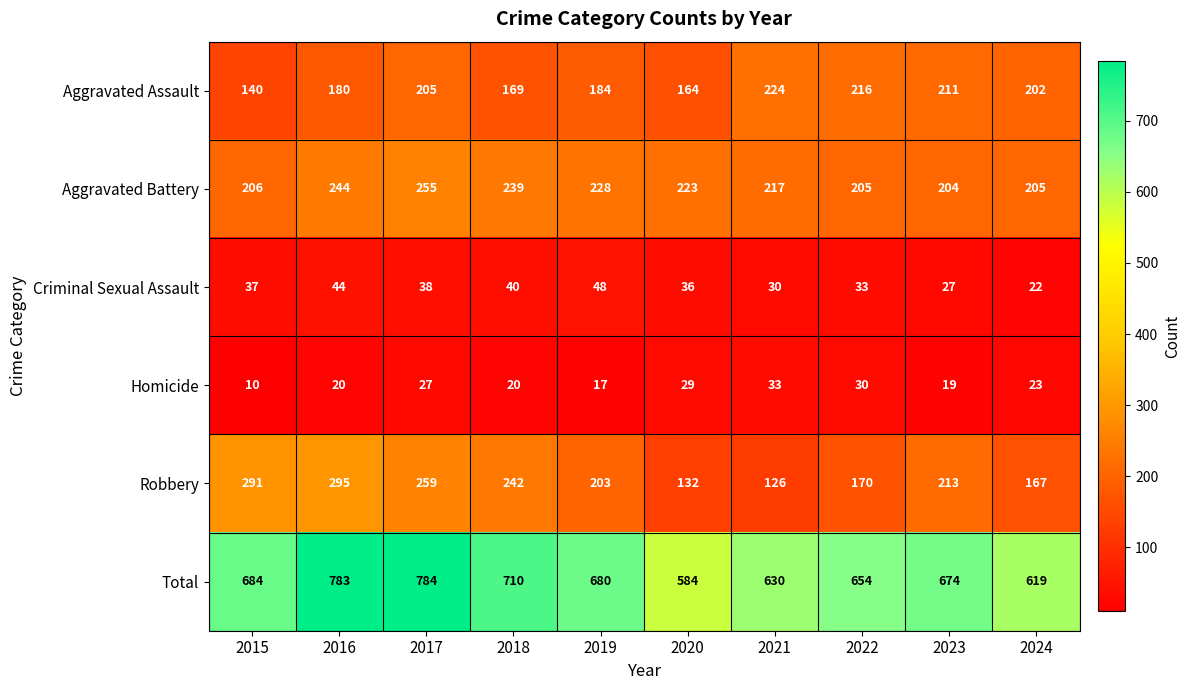

What is the spread (max minus min) of values at 2020?

555